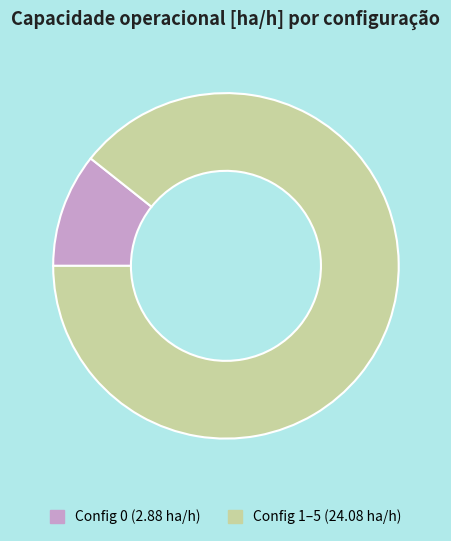

True or false: Config 1–5 (24.08 ha/h) accounts for 99% of the total.

False